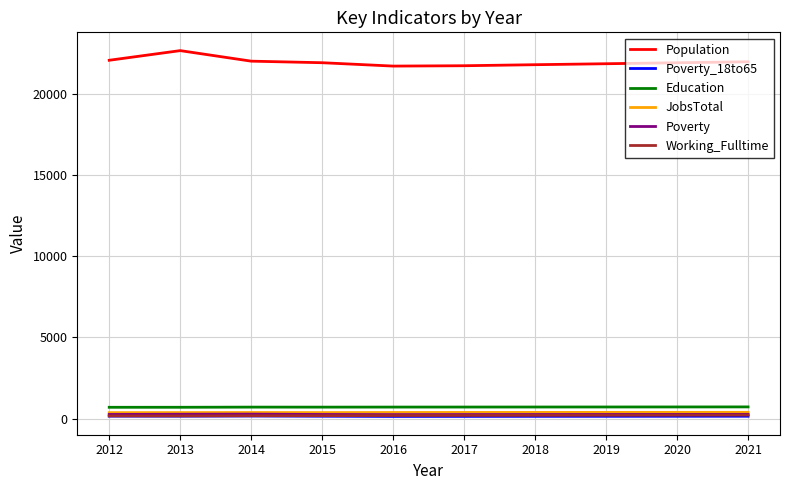

What is the spread (max minus min) of values at 2014?

21821